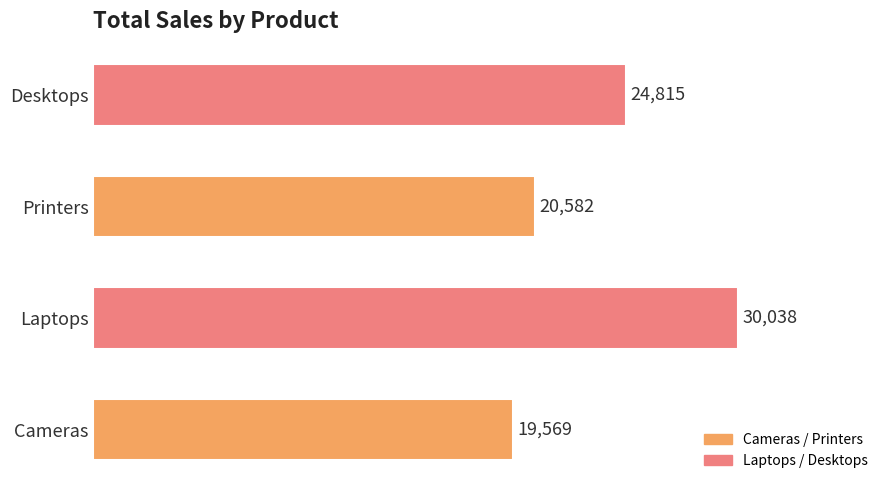

Rank the categories by value from highest to lowest.

Laptops, Desktops, Printers, Cameras